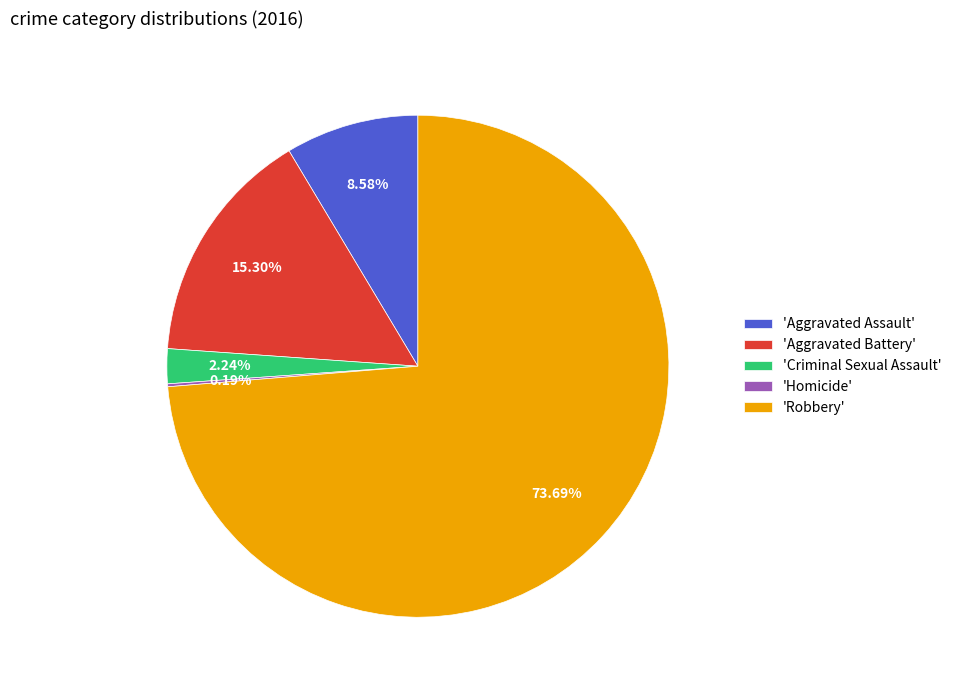

Does any single category account for the majority?

Yes